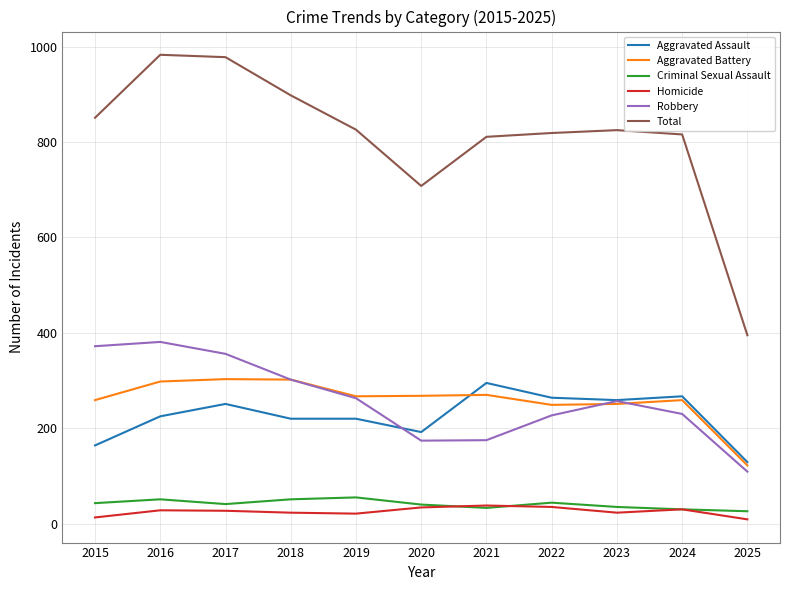

True or false: Criminal Sexual Assault and Total intersect in this chart.

False